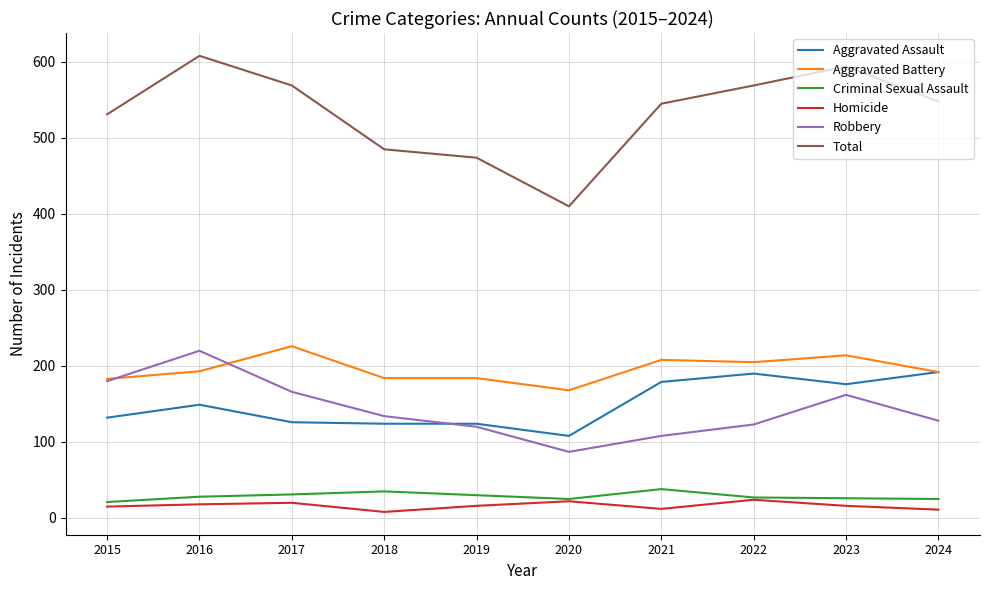

What value does the Aggravated Battery series have at 2018?

184